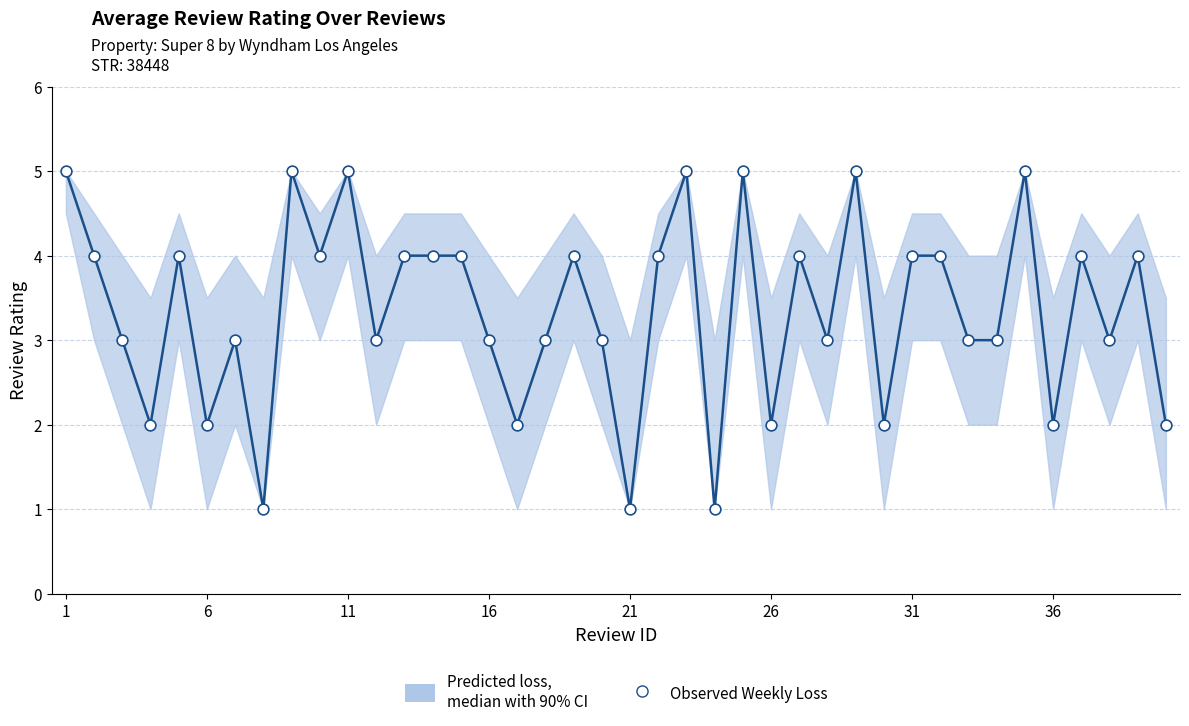

What is the range of Y values (max minus min)?

4